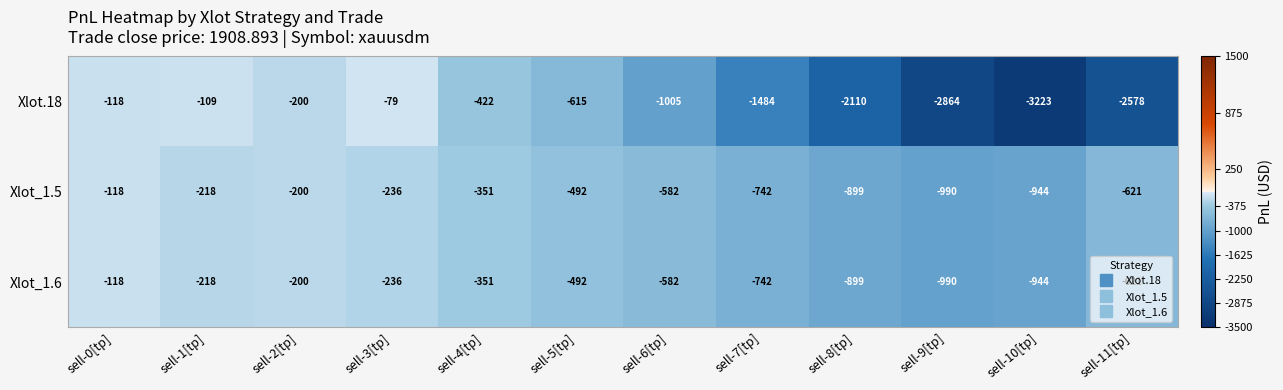

Between sell-1[tp] and sell-3[tp], which series saw the biggest shift?

Xlot.18